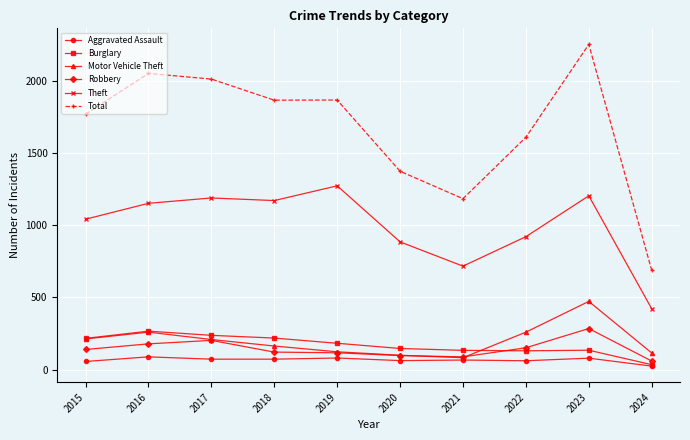

True or false: Theft and Aggravated Assault cross at least once.

False